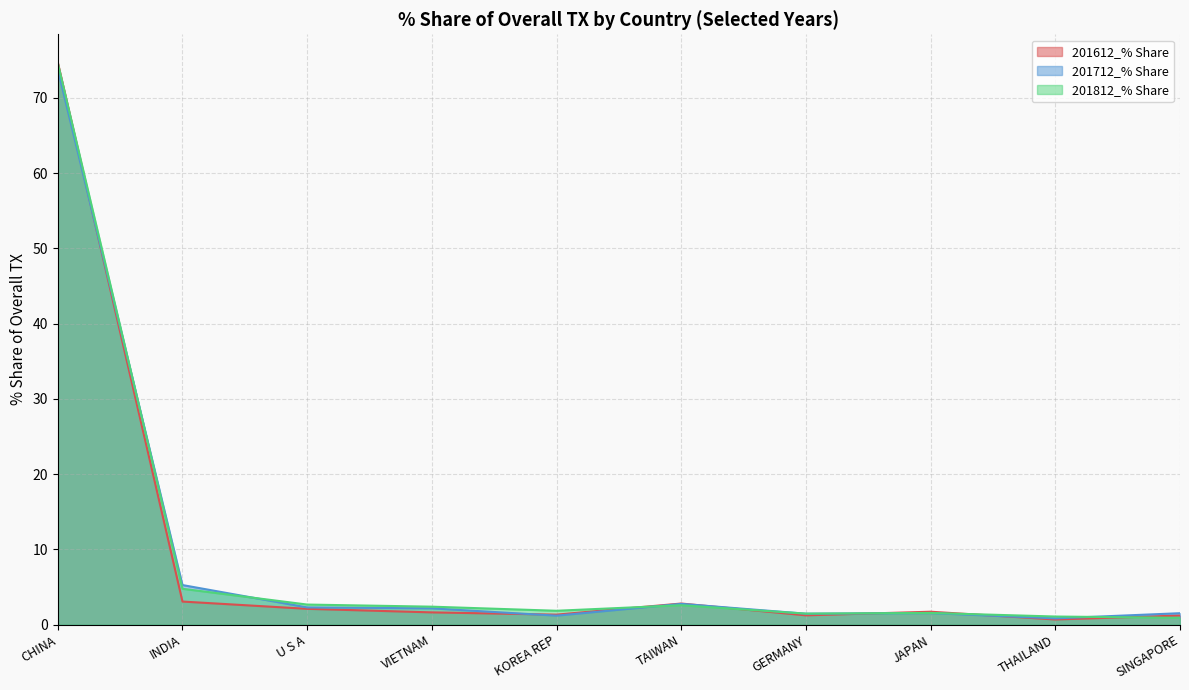

Reading left to right, list all the values displayed in this chart.

201612_% Share: CHINA=74.7	INDIA=3.1	U S A=2.1	VIETNAM=1.6	KOREA REP=1.3	TAIWAN=2.8	GERMANY=1.2	JAPAN=1.7	THAILAND=0.7	SINGAPORE=1.2
201712_% Share: CHINA=73.8	INDIA=5.3	U S A=2.3	VIETNAM=2.2	KOREA REP=1.2	TAIWAN=2.8	GERMANY=1.5	JAPAN=1.5	THAILAND=0.8	SINGAPORE=1.5
201812_% Share: CHINA=74.6	INDIA=4.8	U S A=2.7	VIETNAM=2.4	KOREA REP=1.9	TAIWAN=2.6	GERMANY=1.5	JAPAN=1.6	THAILAND=1.1	SINGAPORE=0.9